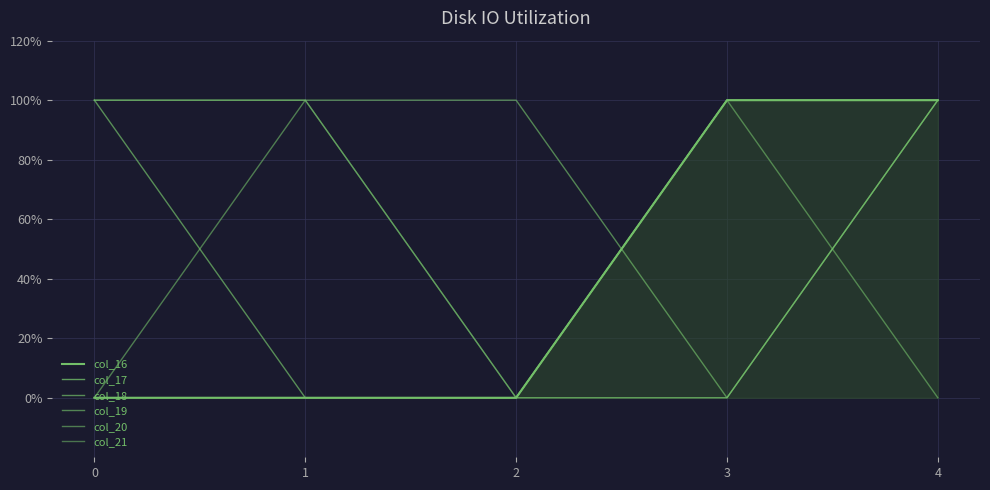

What are all the series names shown in the legend?

col_16, col_17, col_18, col_19, col_20, col_21